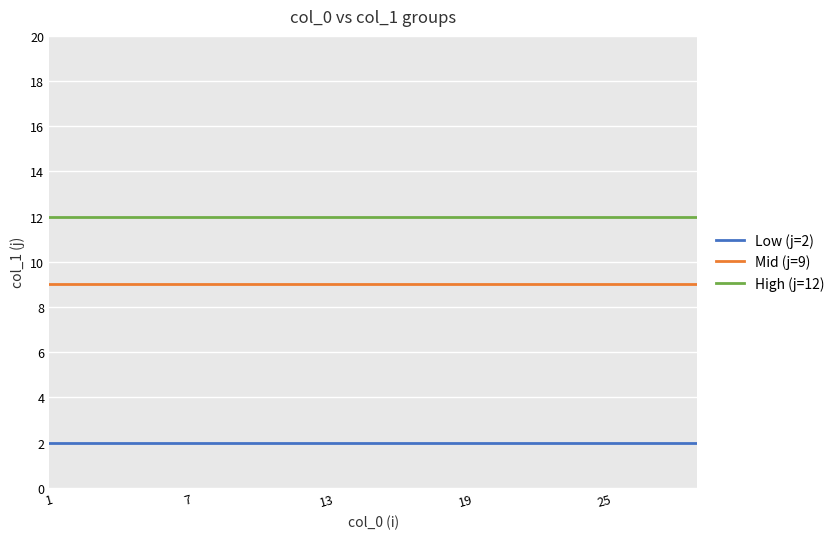

What is the minimum value shown in the chart?

2